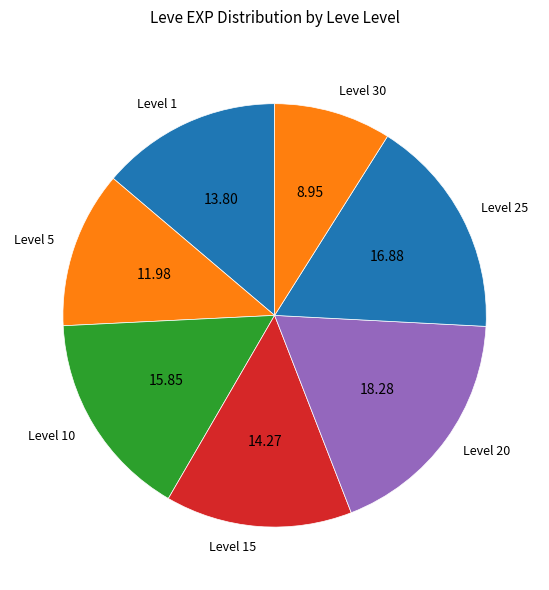

Combined, do Level 25 and Level 20 account for over 50%?

No